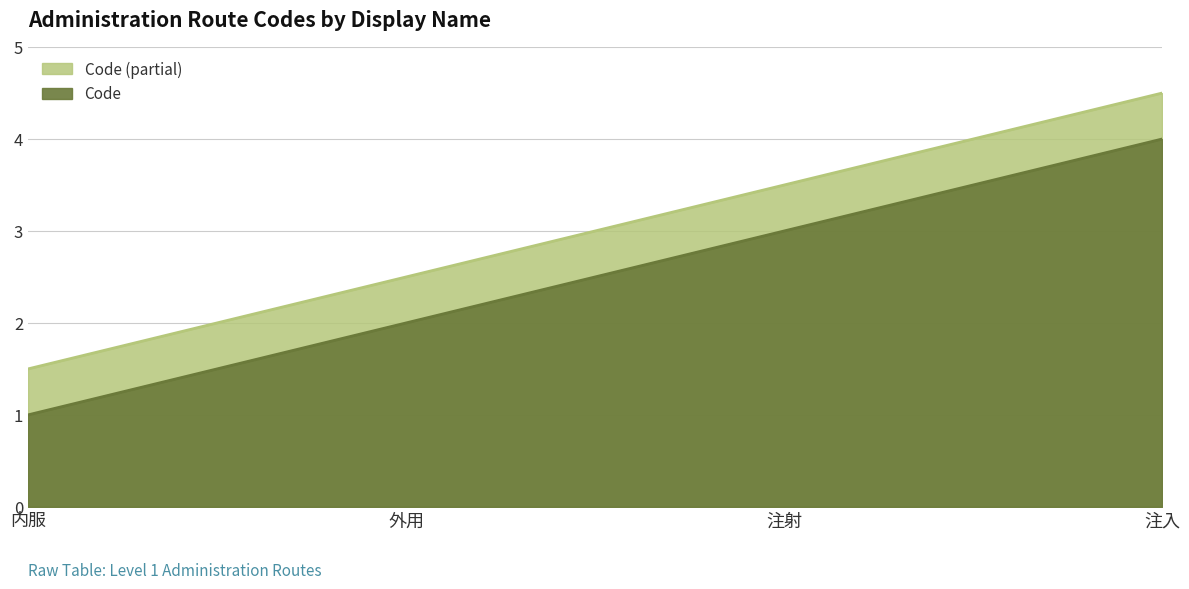

Which has a higher value, 内服 or 注射?

注射